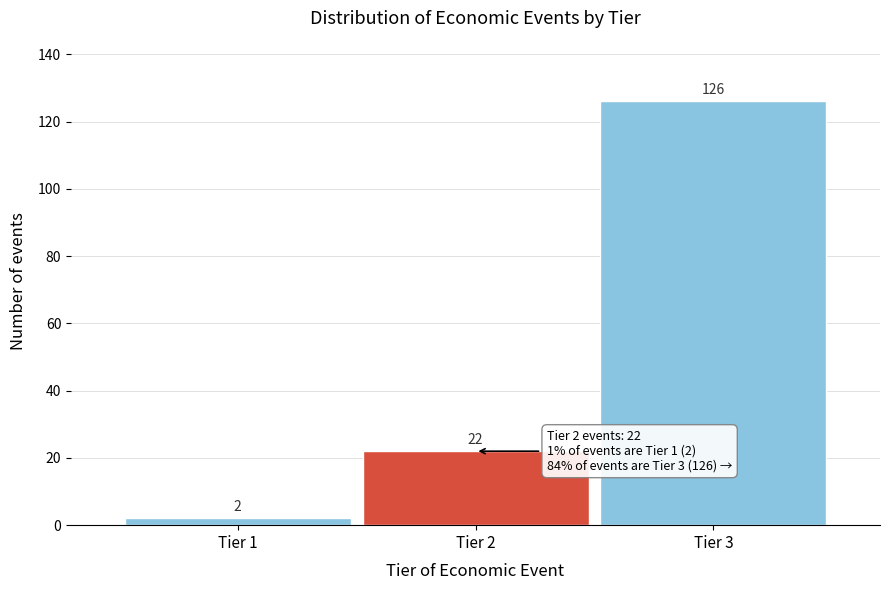

Reading left to right, transcribe all the data shown in this chart.

Tier 1=2	Tier 2=22	Tier 3=126